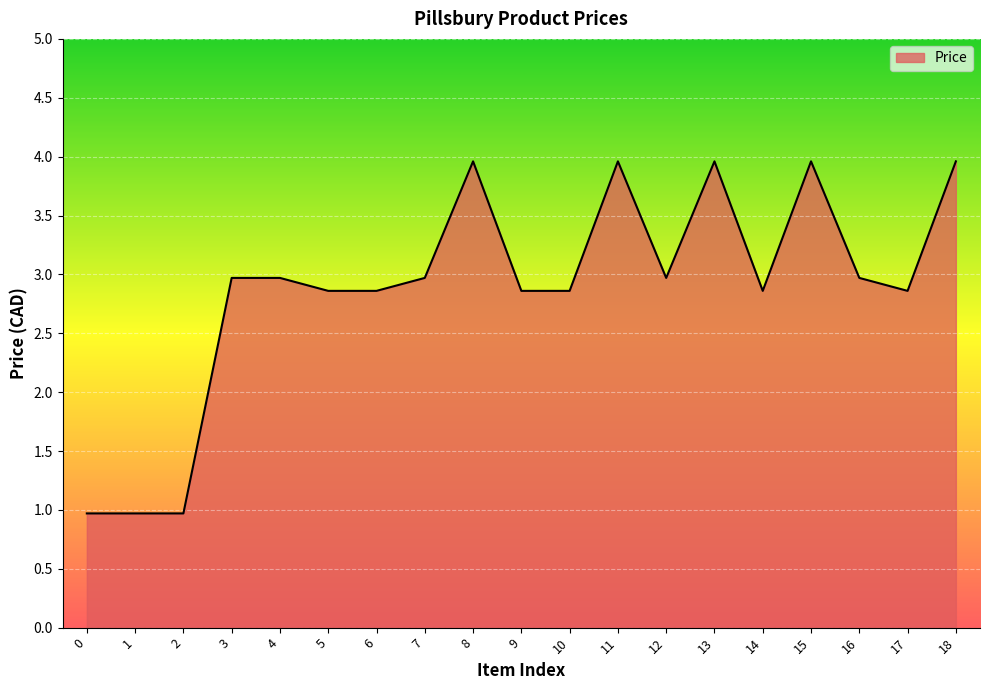

The value at 7 is 1.2. True or false?

False